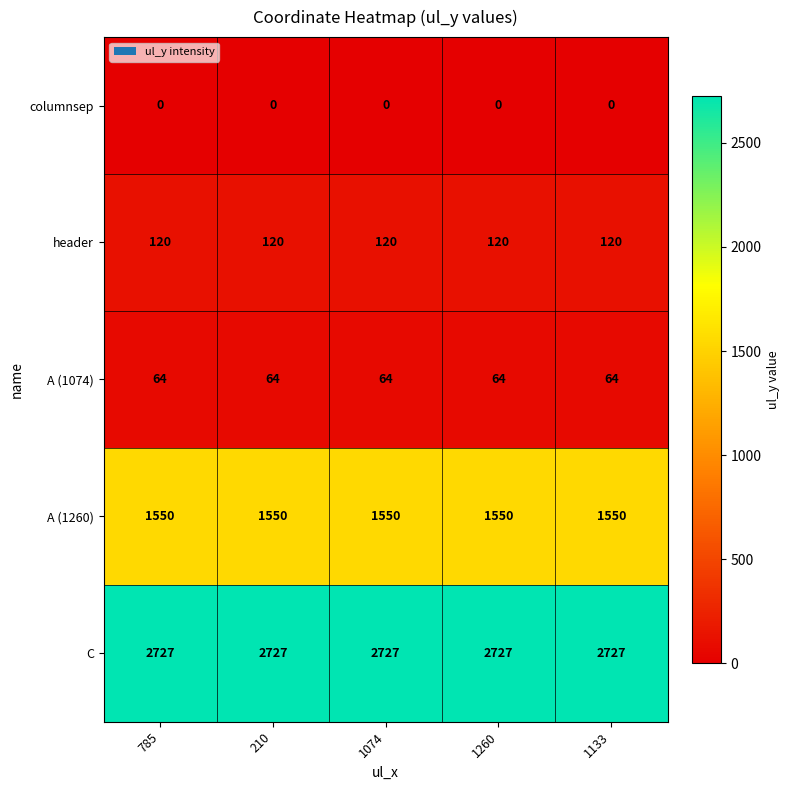

The value of A (1260) at 210 is 1550. True or false?

True